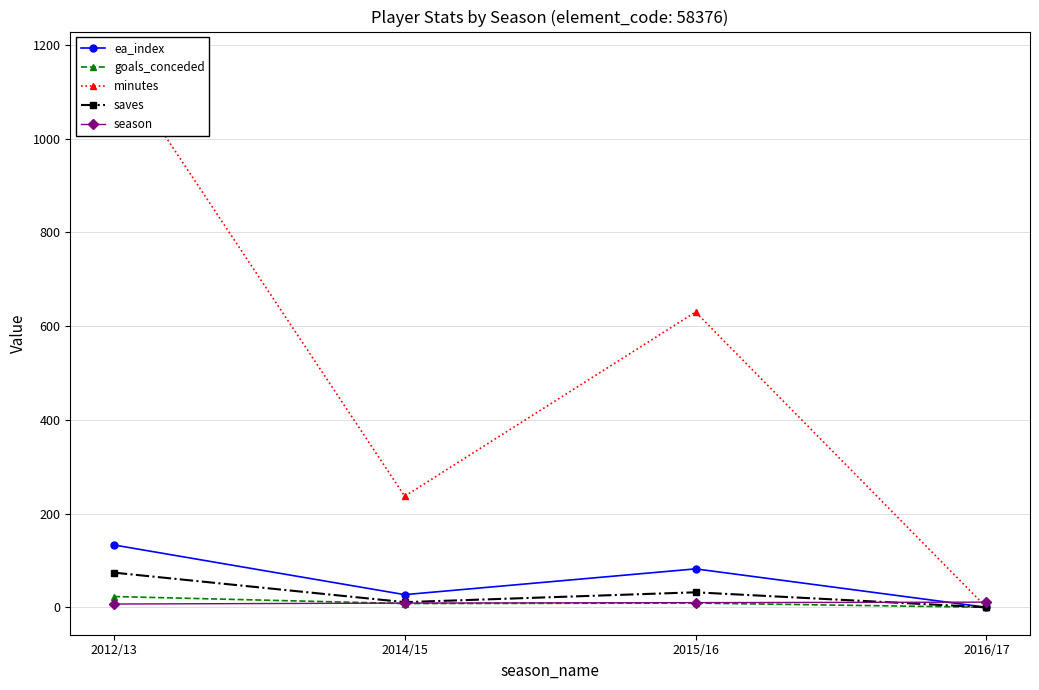

Rank the series by their maximum value, from highest to lowest.

minutes, ea_index, saves, goals_conceded, season